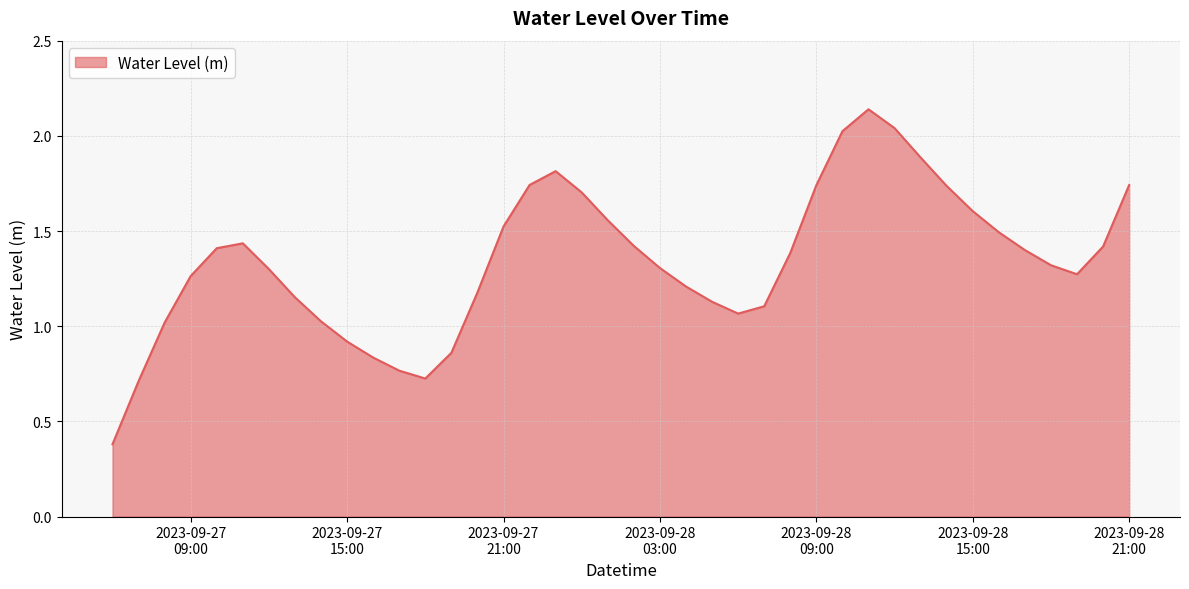

What is the difference between the maximum and minimum values?

1.8